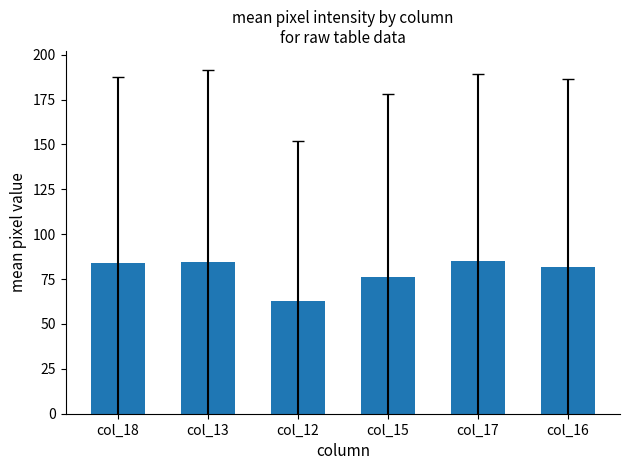

The value at col_17 is 85.0. True or false?

True